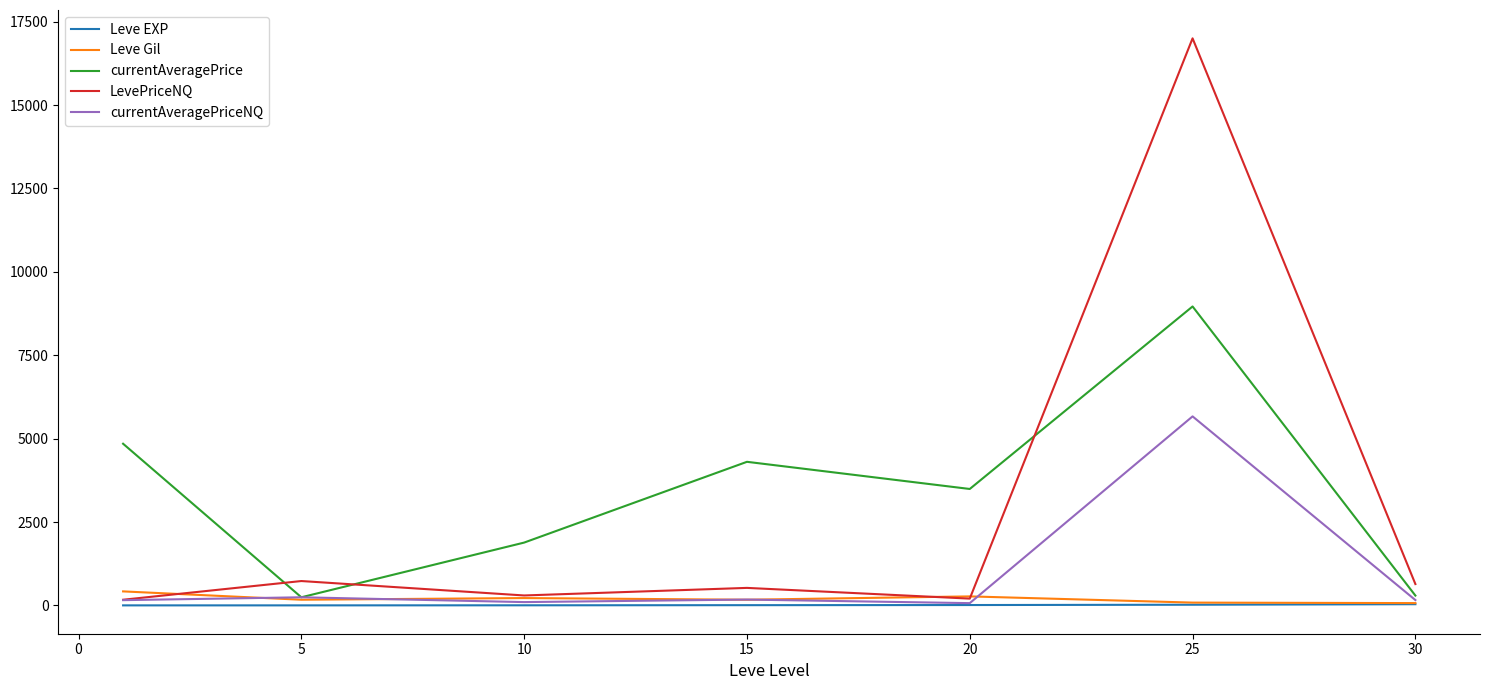

Which series has the largest range (max minus min)?

LevePriceNQ